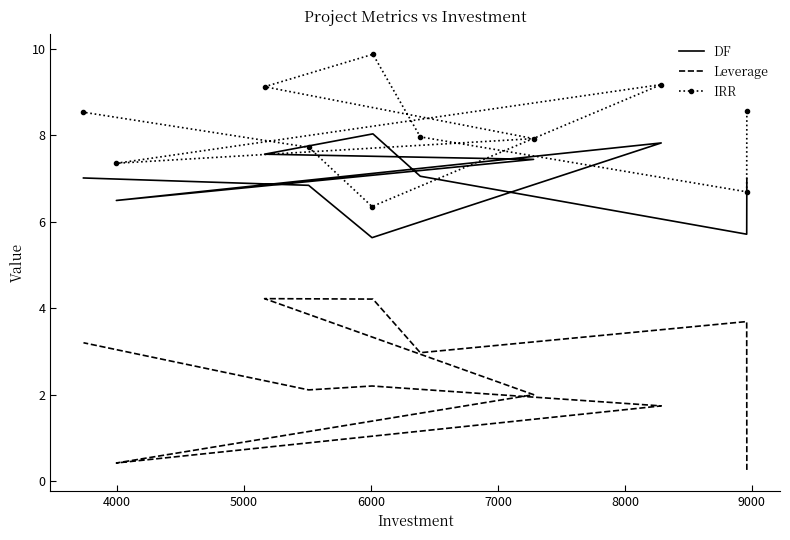

What is the greatest value displayed?

9.9